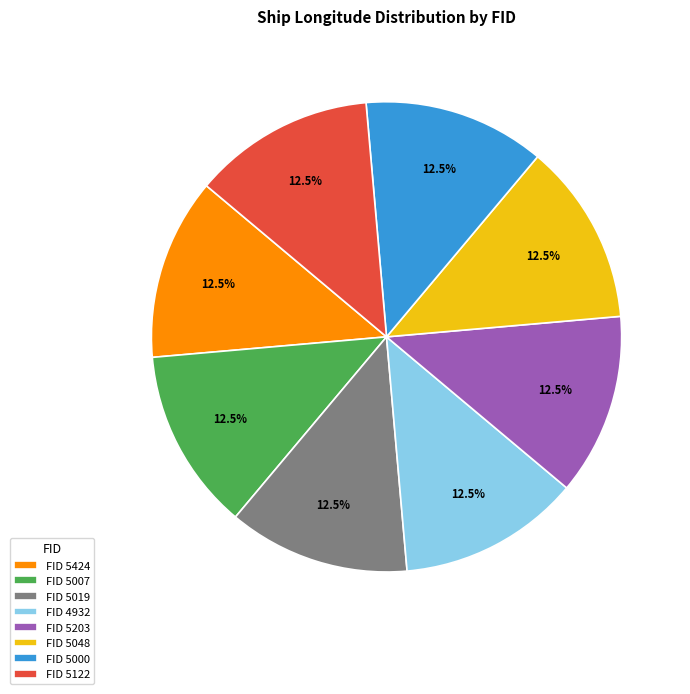

What portion of the pie excludes FID 5203?

87.5%